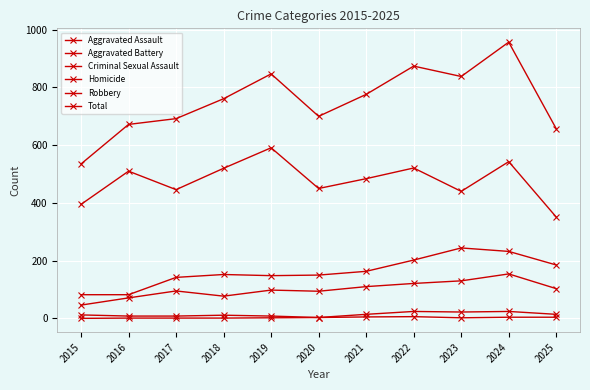

Between 2021 and 2023, which is larger?

2023